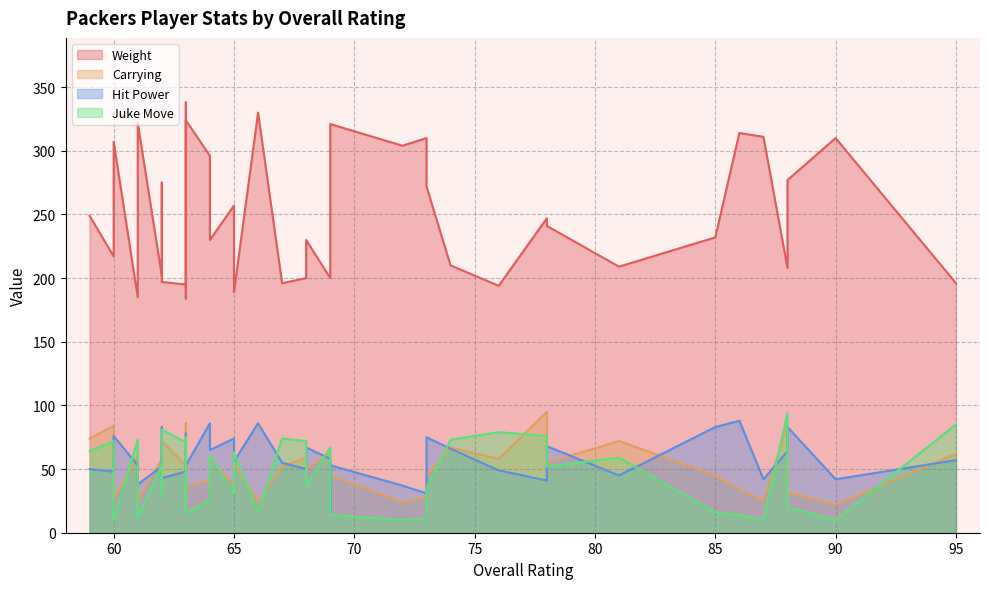

What is the greatest value displayed?

338